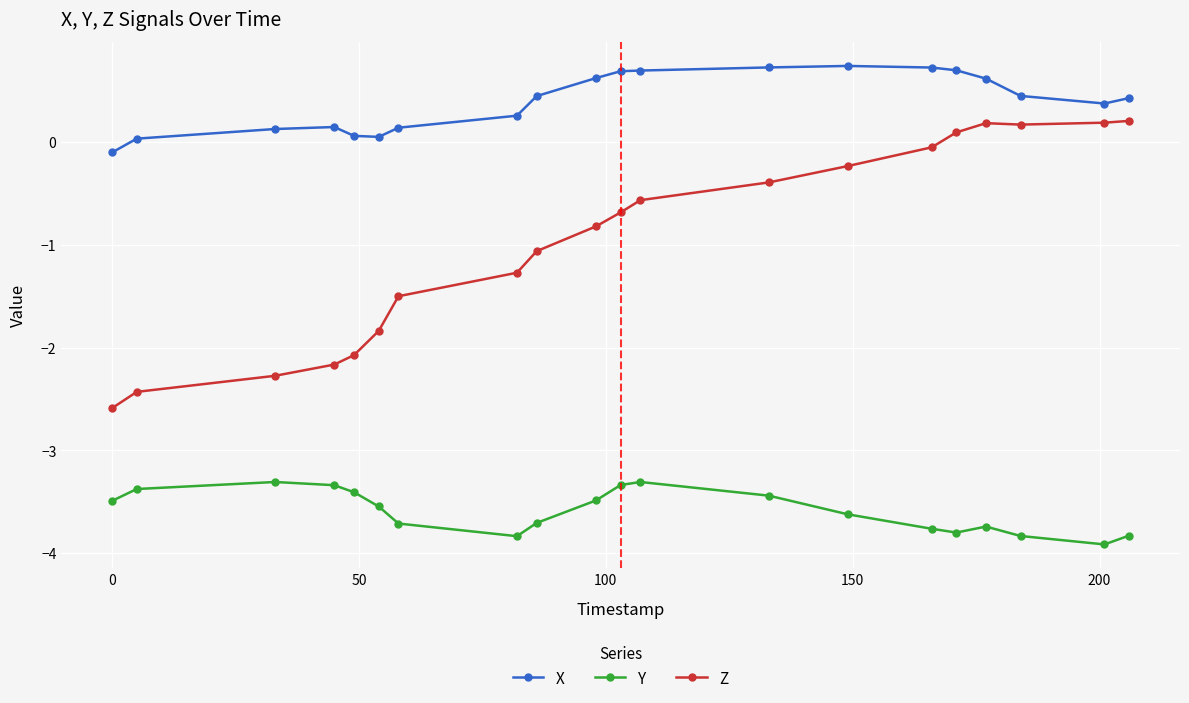

What is the difference between the second highest and minimum values in the Z series?

2.8